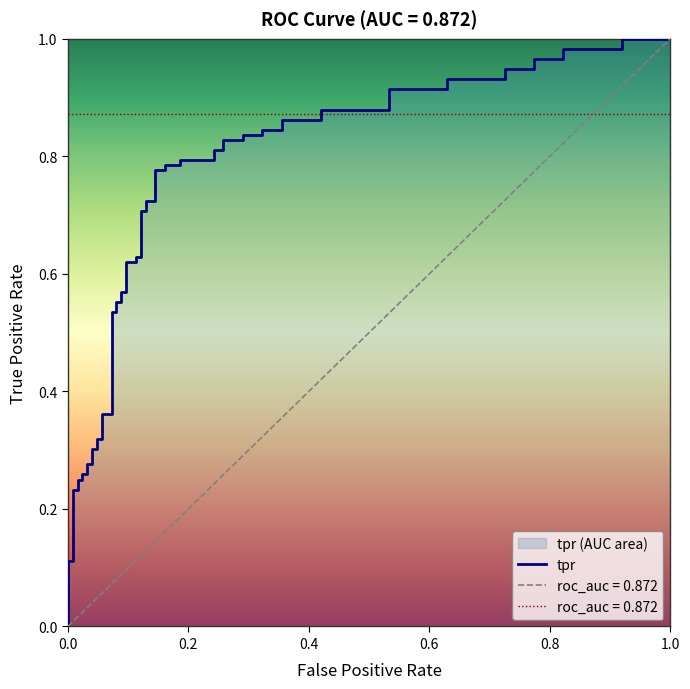

How many values in fpr are above zero?

36